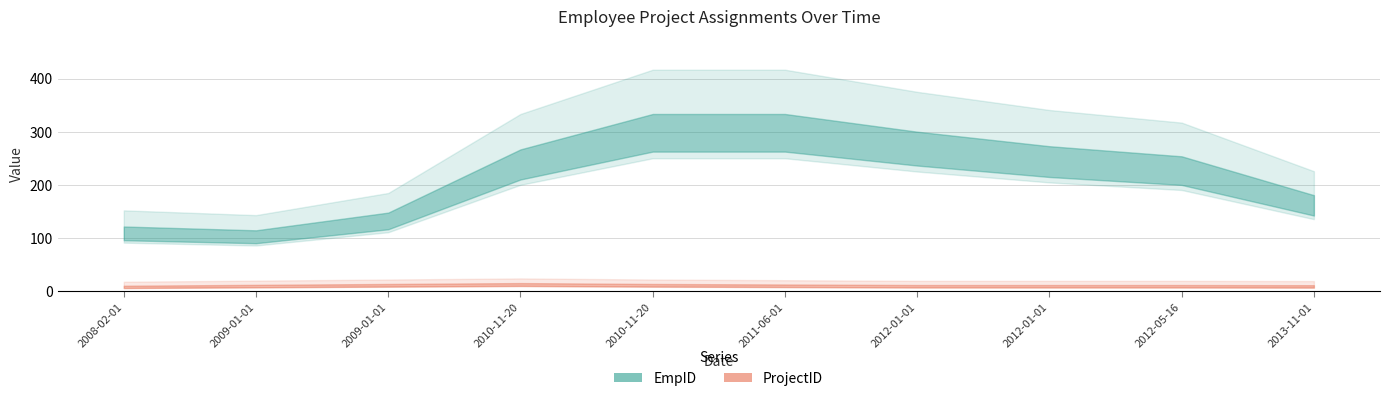

Read the ProjectID value at 2011-06-01.

10